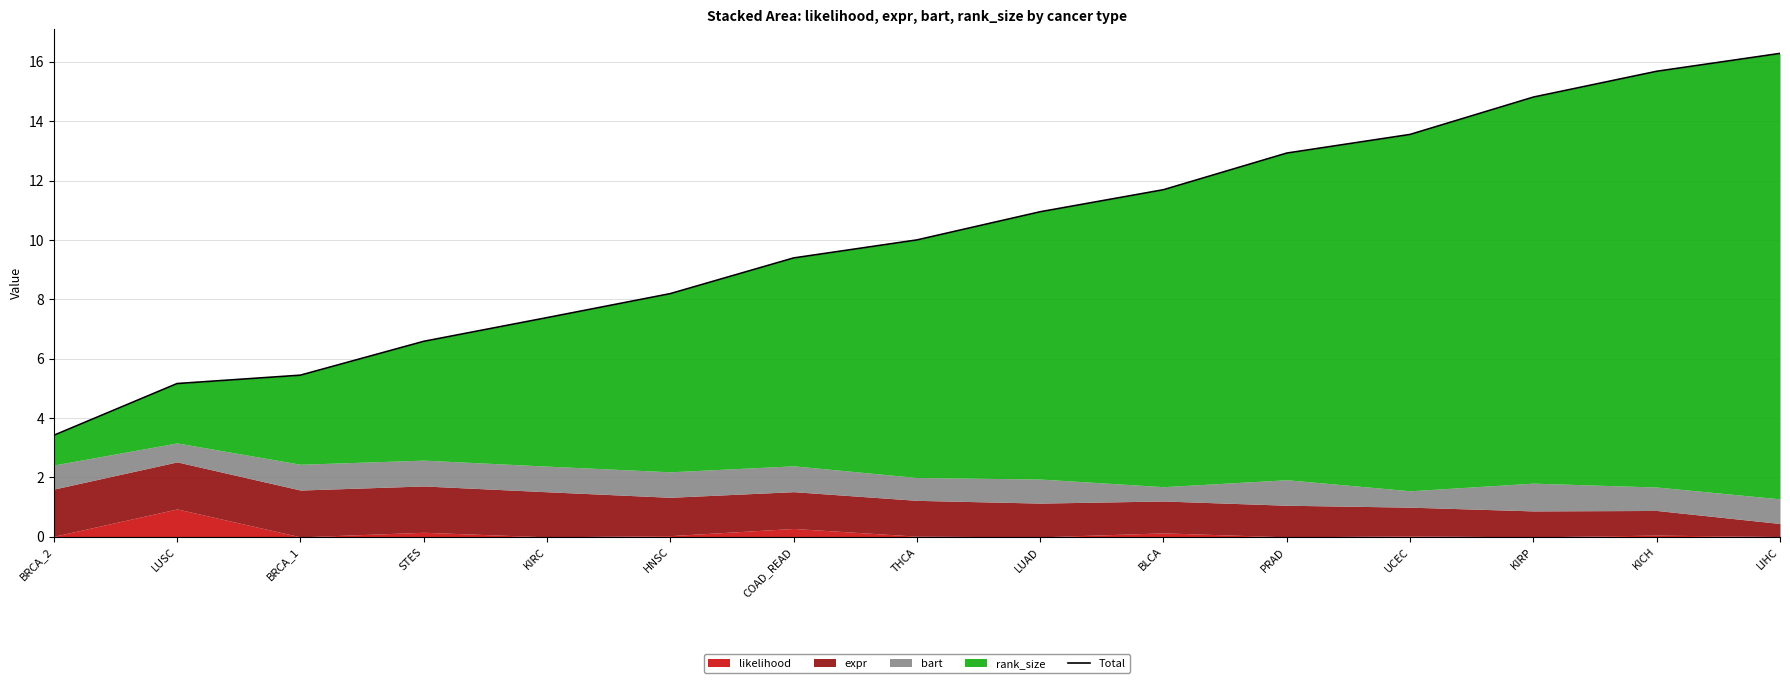

List the labels in order of value, smallest first.

BRCA_2, LUSC, BRCA_1, STES, KIRC, HNSC, COAD_READ, THCA, LUAD, BLCA, PRAD, UCEC, KIRP, KICH, LIHC